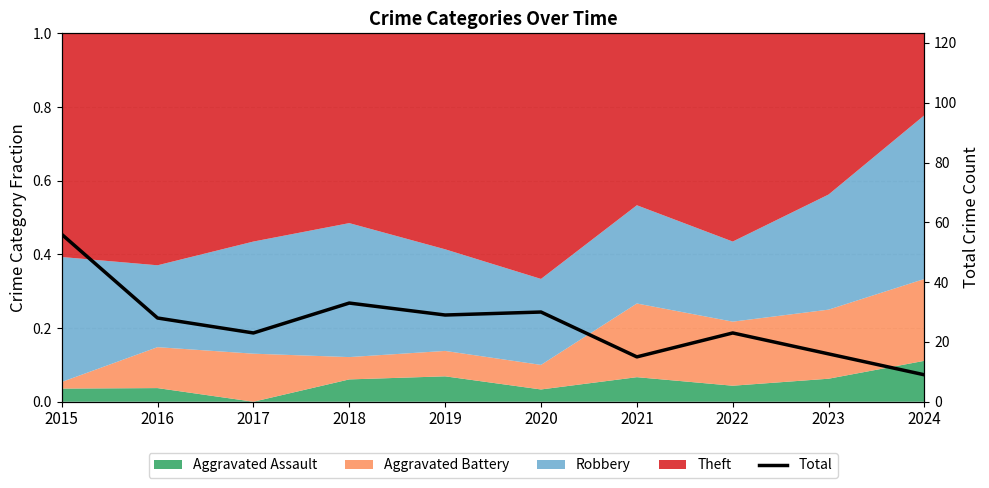

The value at 2022 is 23. True or false?

True